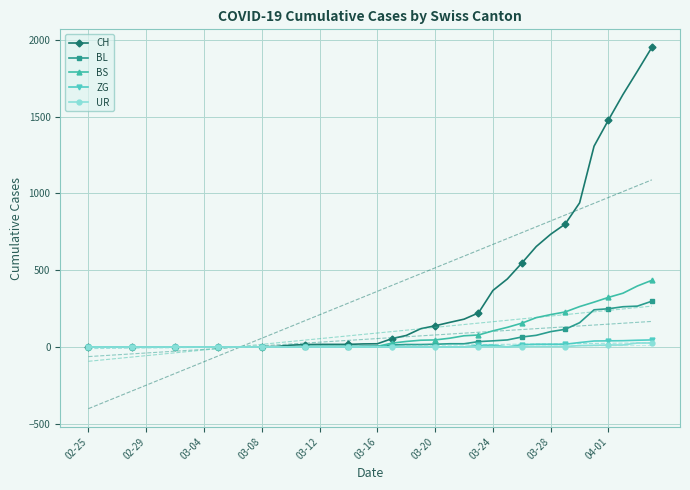

At how many categories does at least one series exceed 760?

7